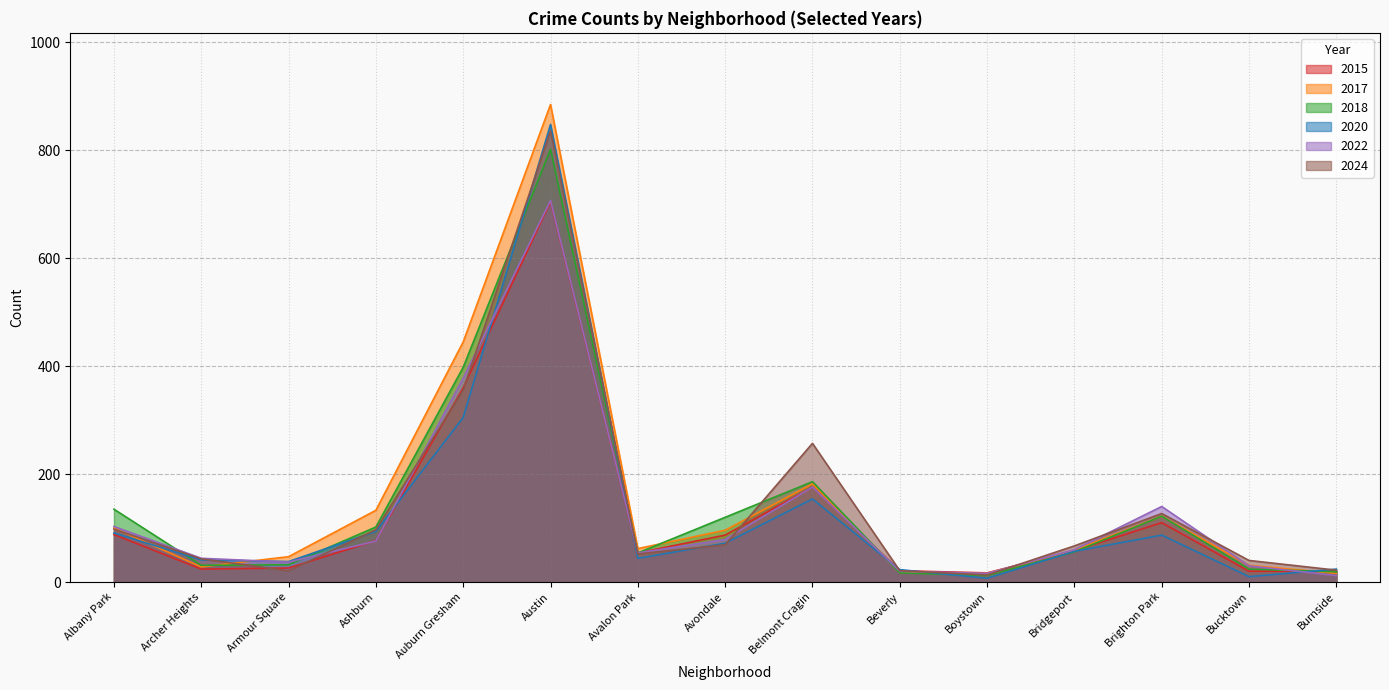

The 2015 series shows 42 at Albany Park. True or false?

False